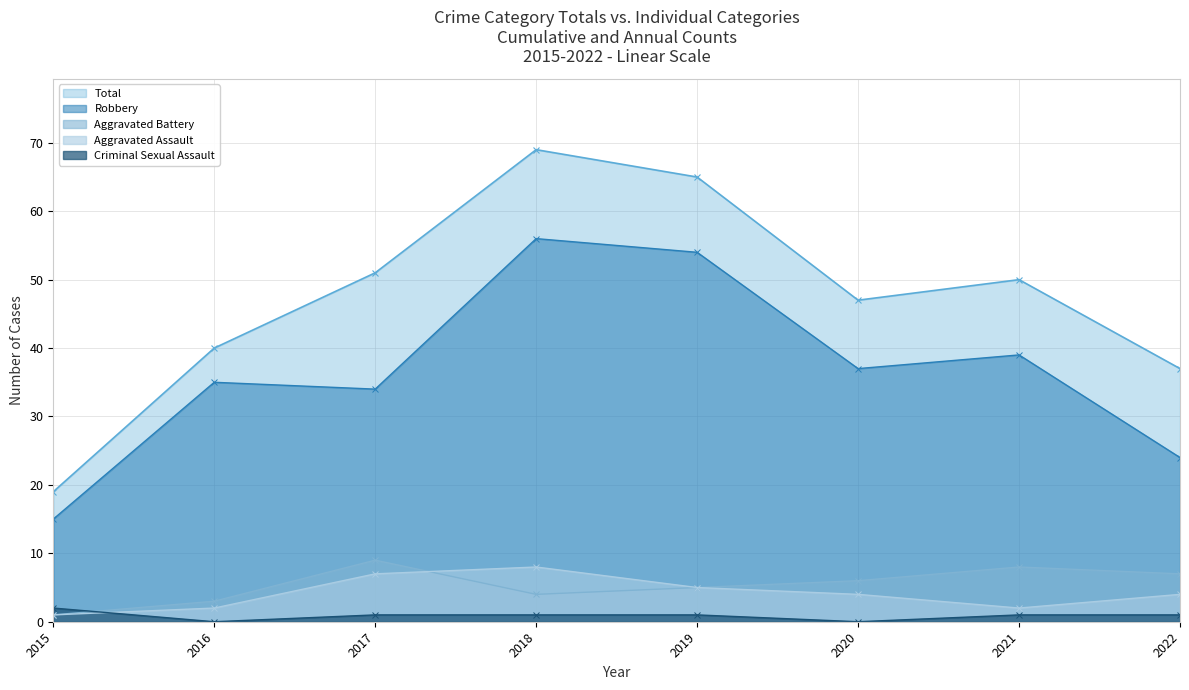

Which category has the lowest value across all series?

2016